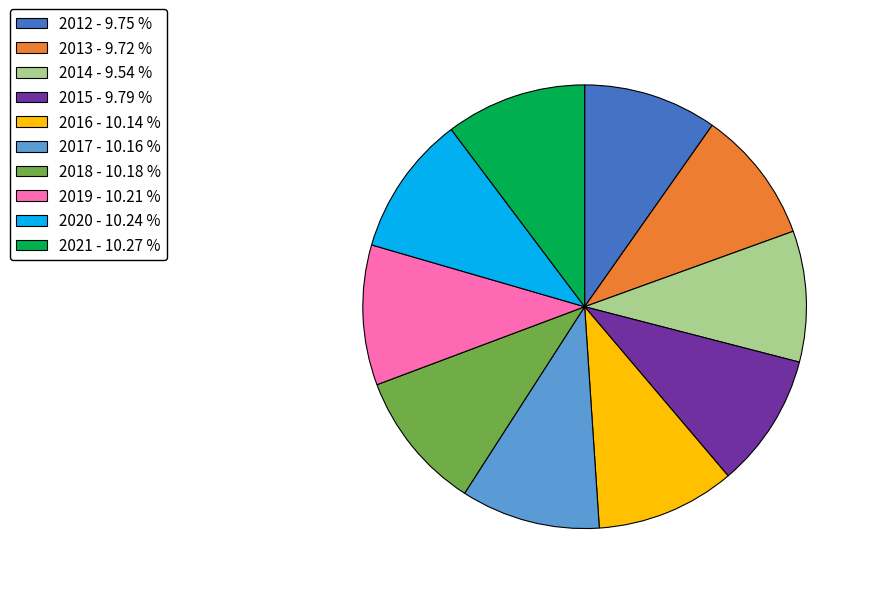

Is the sum of 2012 and 2021 greater than half?

No